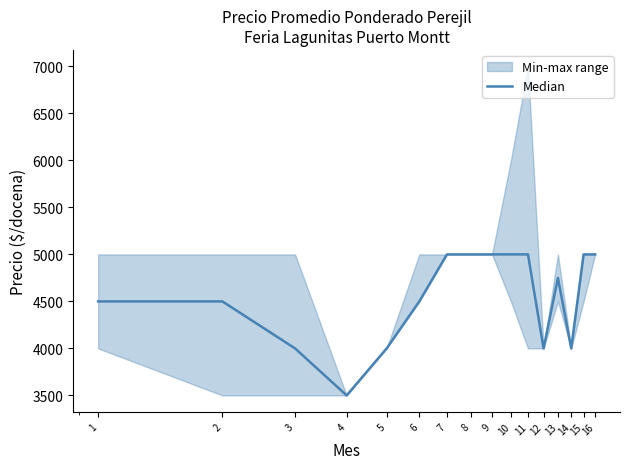

What is the value of the 9th point from the left?

5000